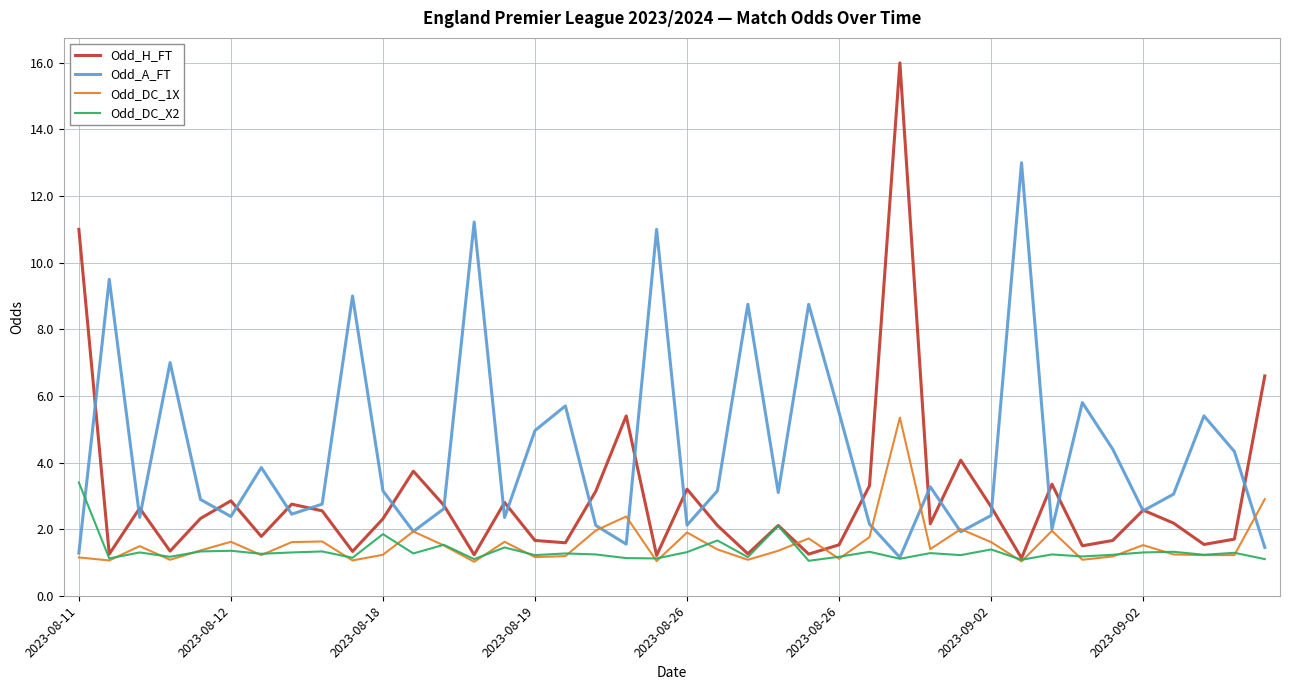

Which series has the largest range (max minus min)?

Odd_H_FT